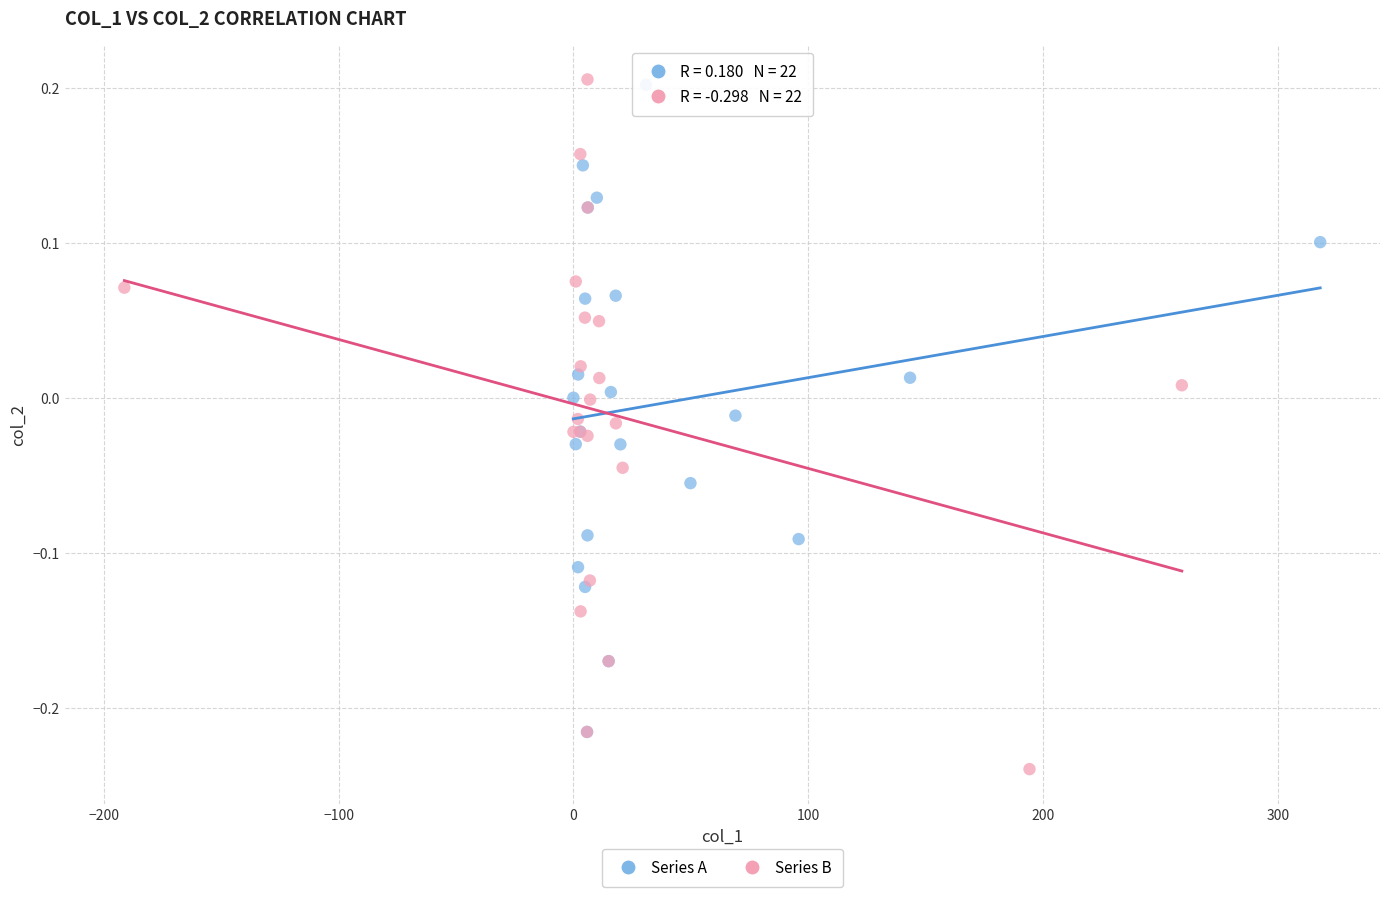

Which series has the largest Y range (max minus min)?

Series B